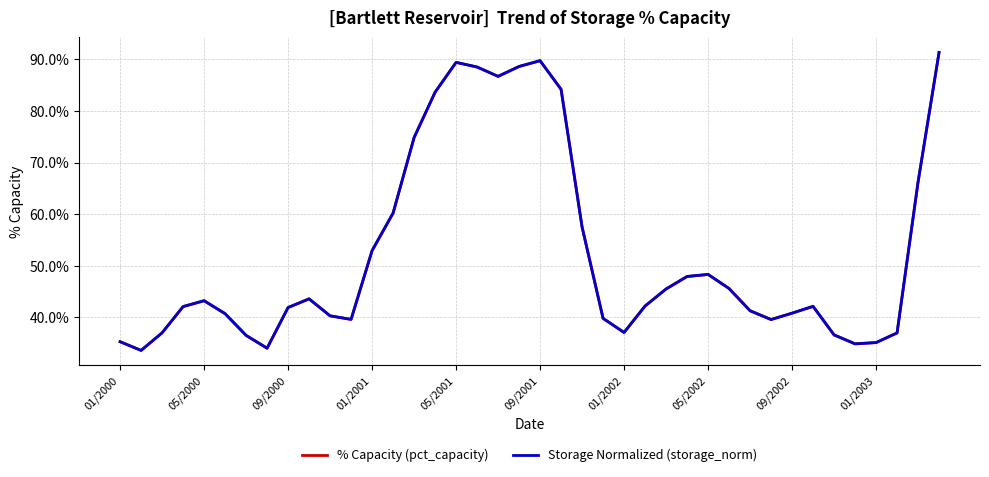

What is the maximum value for Storage Normalized (storage_norm)?

91.3